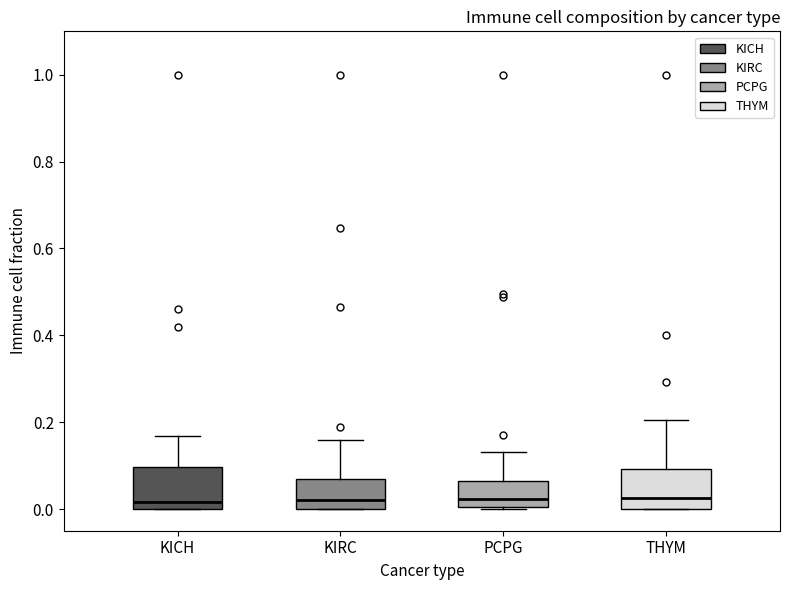

Where does the upper whisker of the box for KIRC end on the y-axis? The values are not printed on the chart, so give them approximately, as read against the axis.

0.16